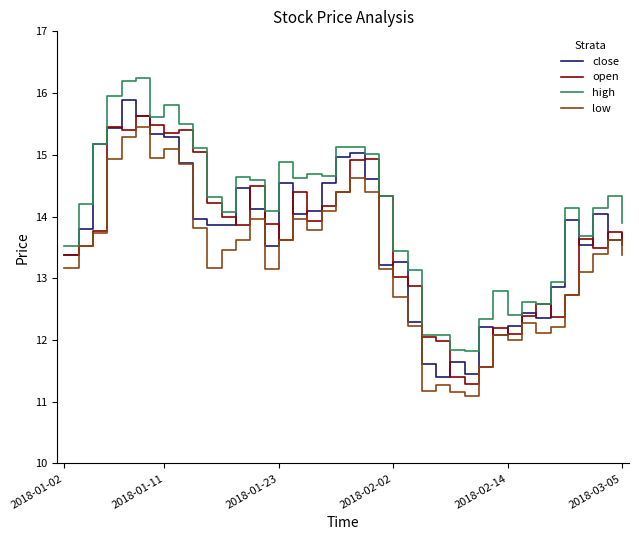

Which series has the largest total across all categories?

high